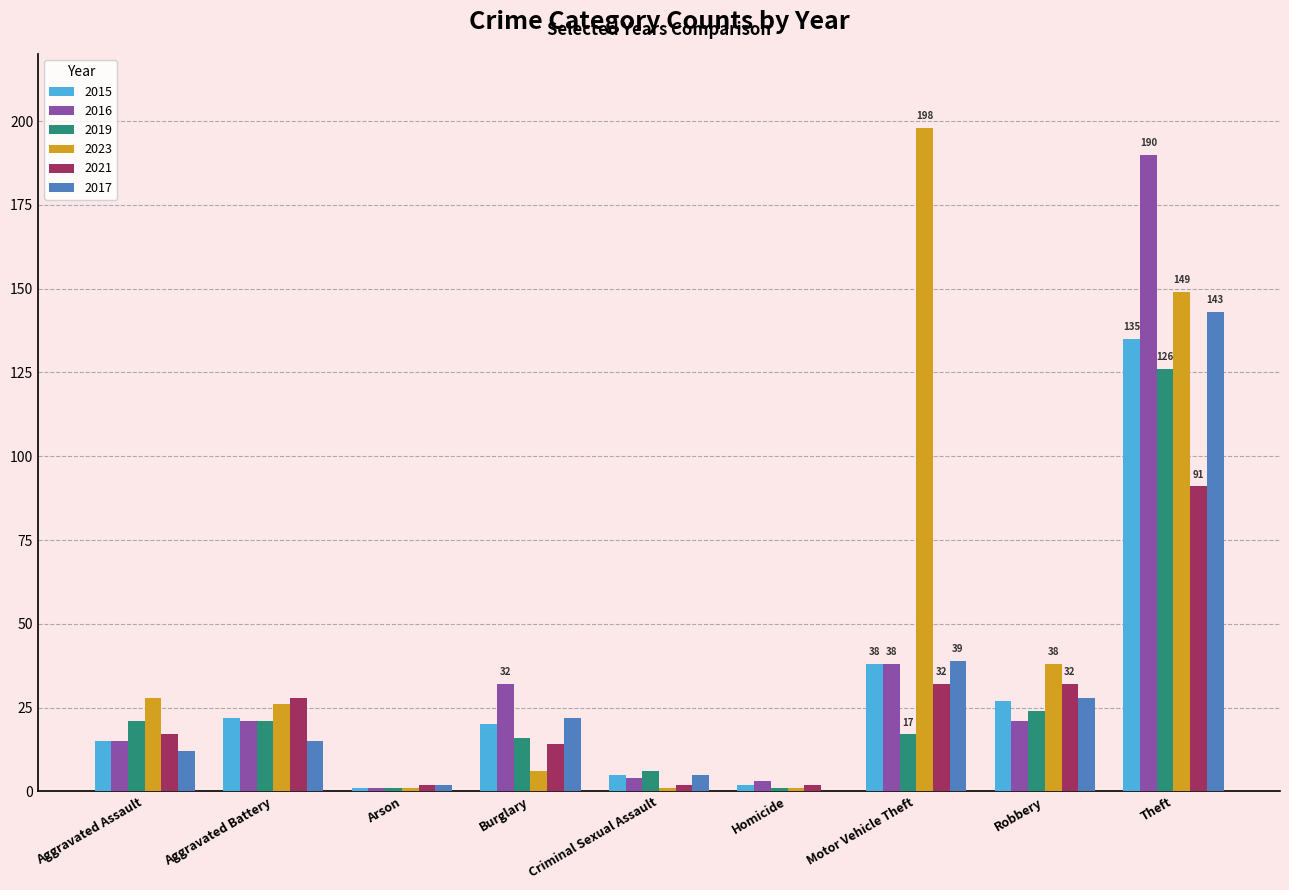

How many series are shown in this chart?

6